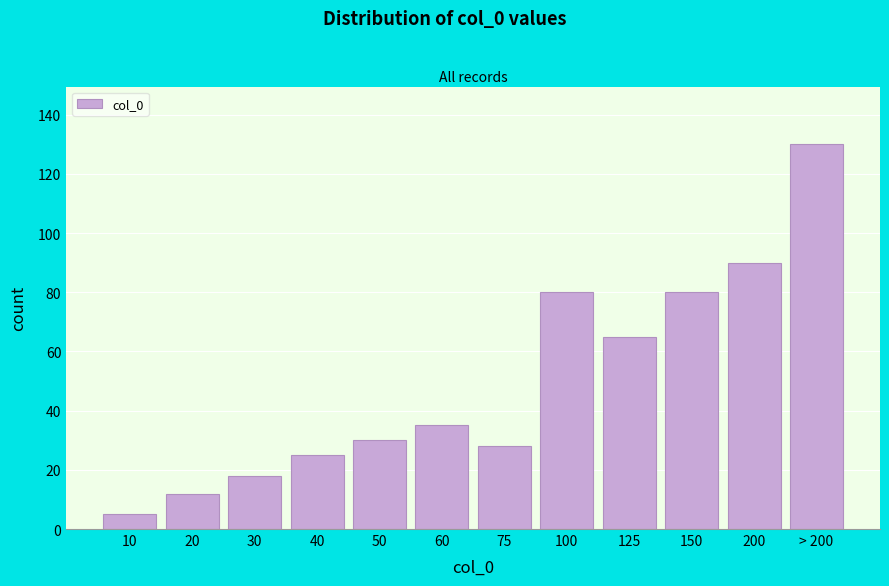

Reading right to left, extract all data points from this chart.

> 200=130	200=90	150=80	125=65	100=80	75=28	60=35	50=30	40=25	30=18	20=12	10=5